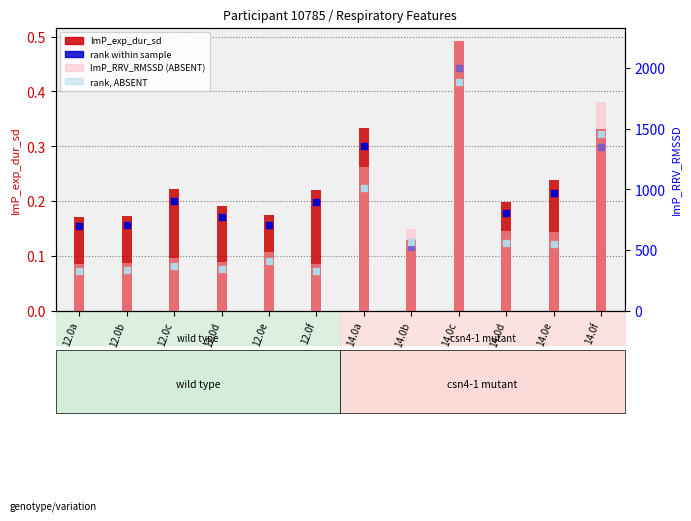

At which category is the sum across all series the highest?

14.0c